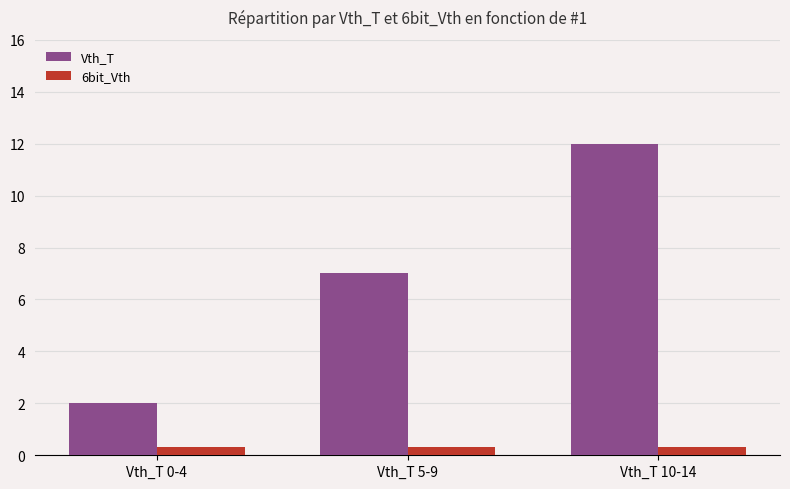

At Vth_T 0-4, list the series in order from smallest to largest.

6bit_Vth, Vth_T